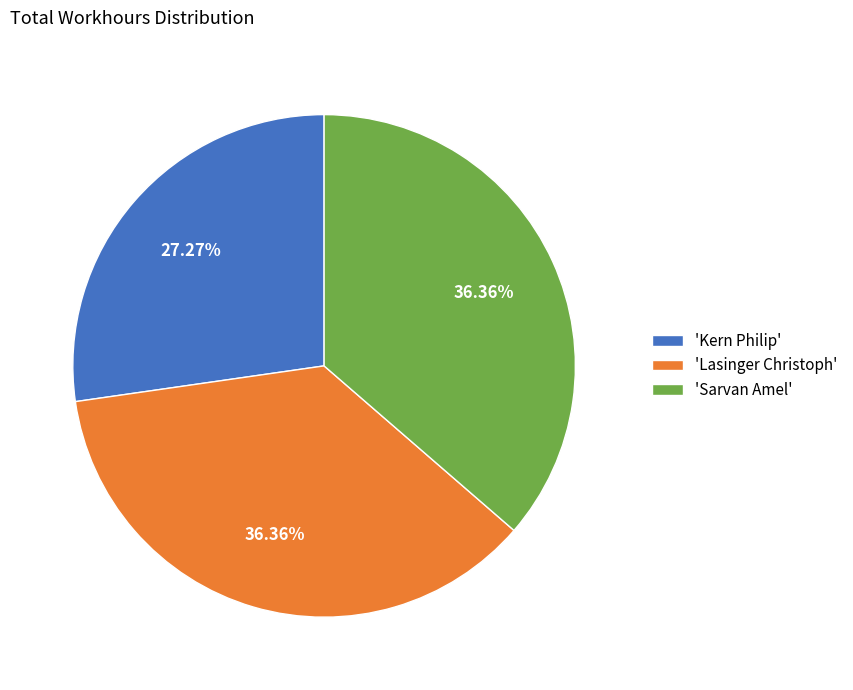

How many segments does this pie chart have?

3